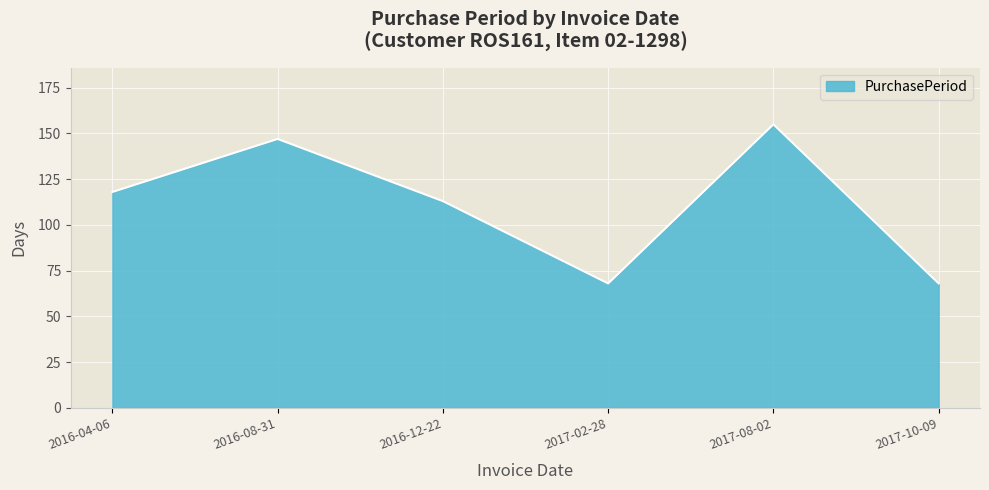

How many interior local valleys (lower than both neighbors) does the data have?

1